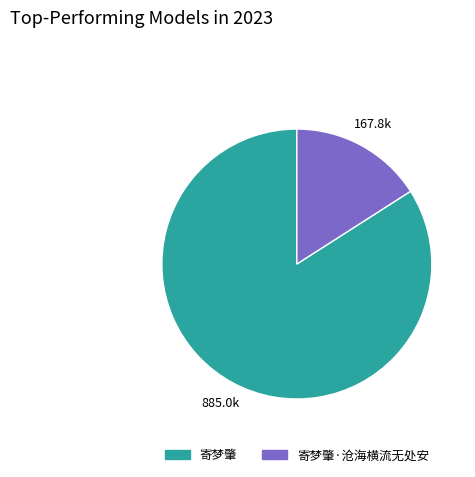

Is there any slice that represents more than half of the pie?

Yes